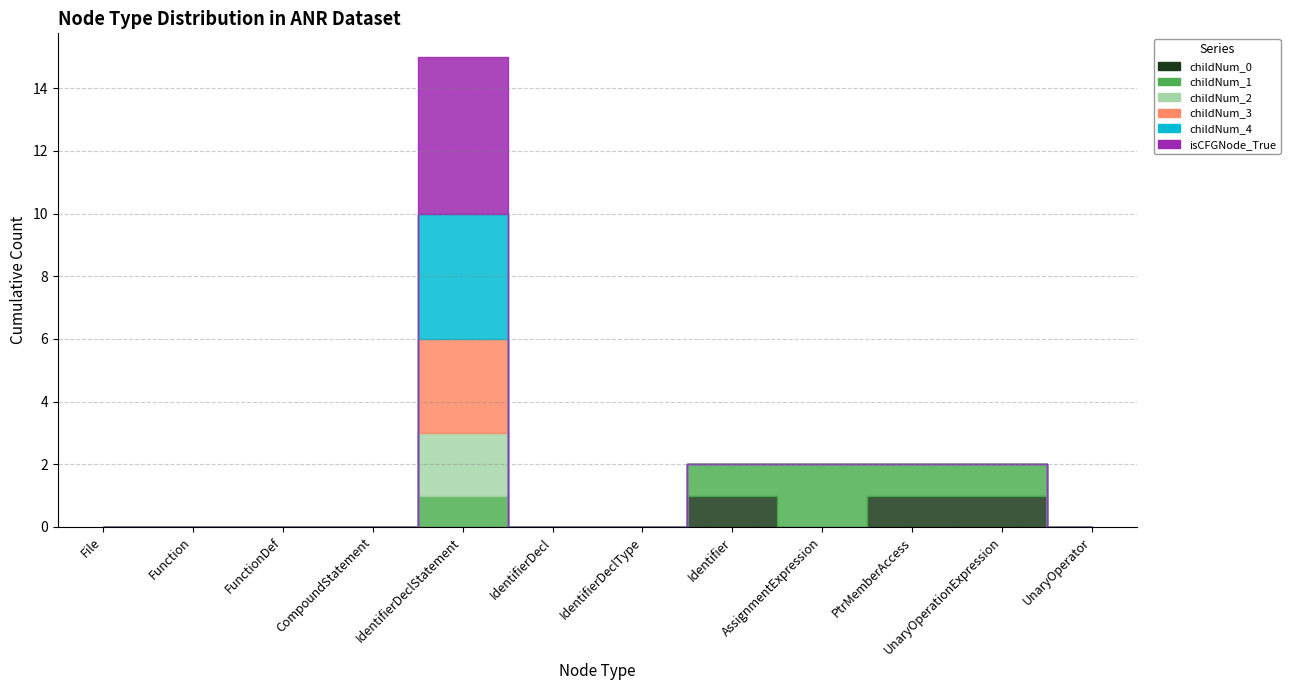

At which category does childNum_2 reach its first local peak?

IdentifierDeclStatement